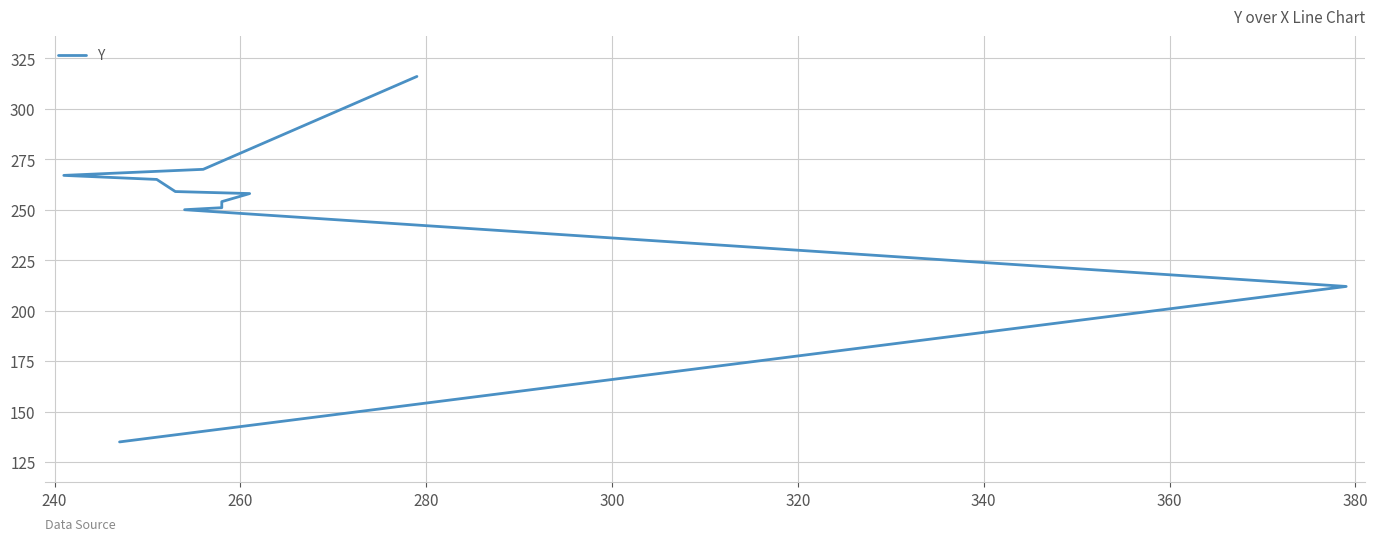

True or false: there are more than 0 points higher than both neighbors.

False